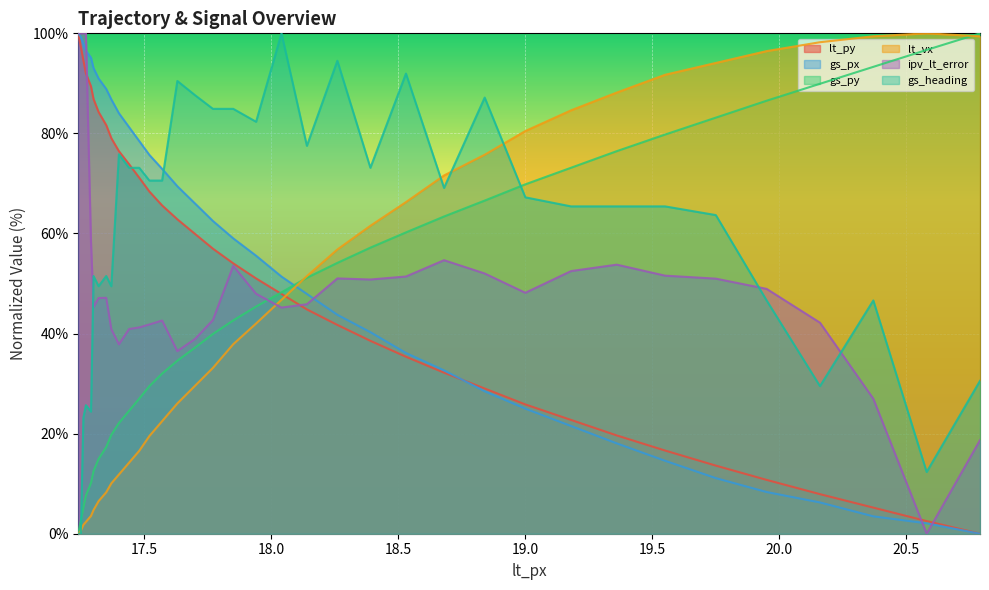

The value of gs_heading at 17.37 is 49.5. True or false?

True